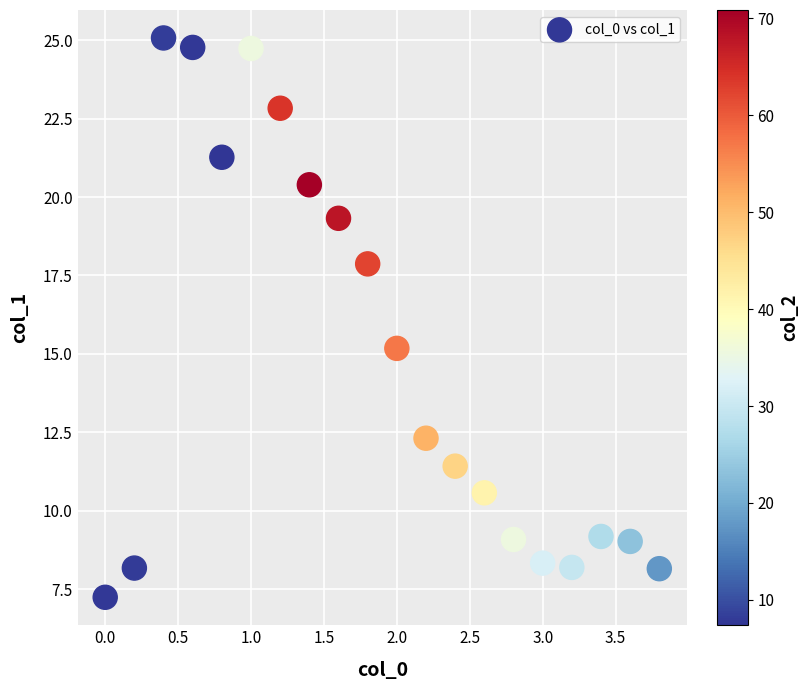

What Y value in the scatter plot is closest to 16?

15.2